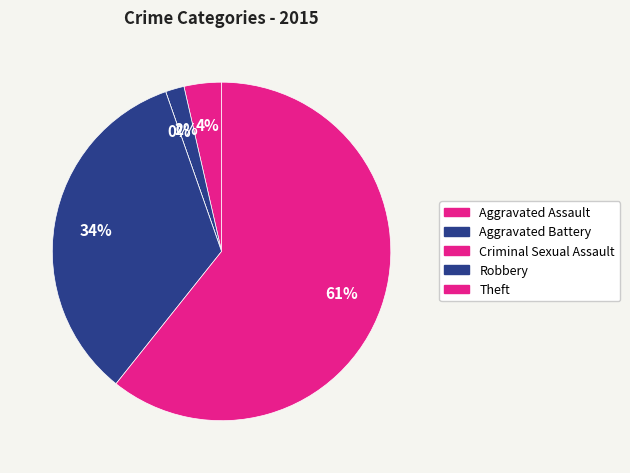

To the nearest percent, what is the combined percentage of Theft and Criminal Sexual Assault?

61%